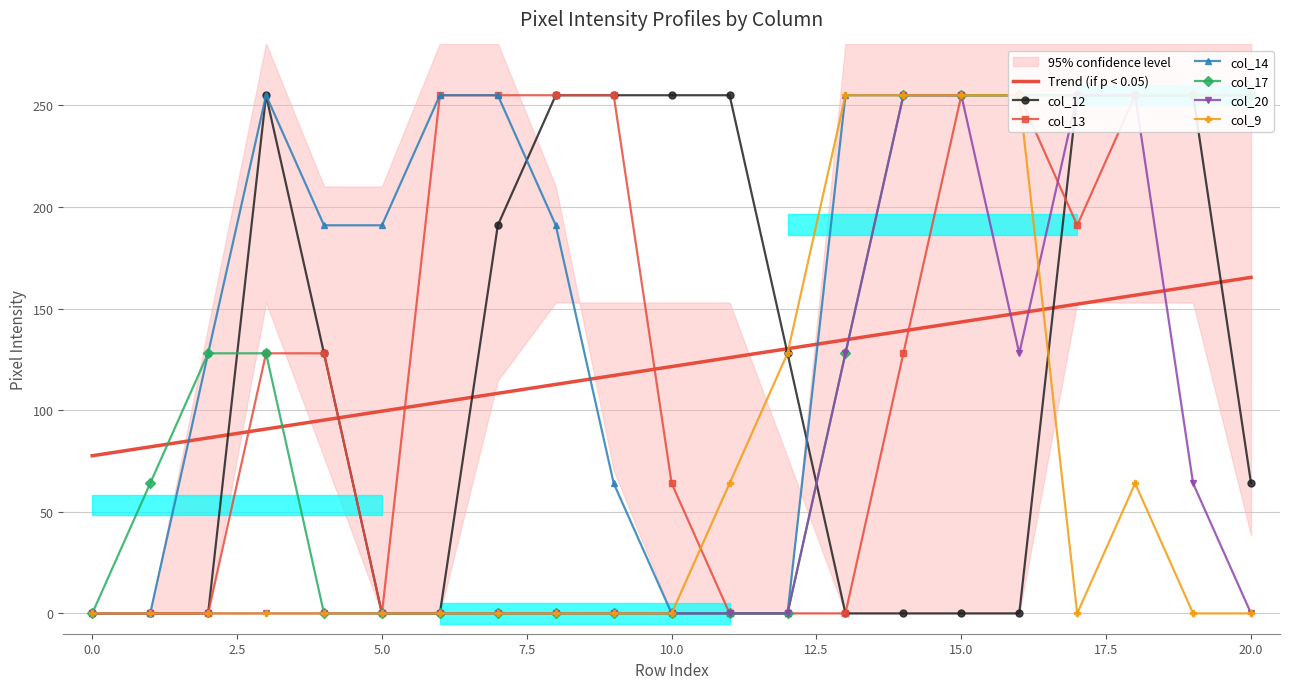

Where is col_20 nearest to the value 127?

13